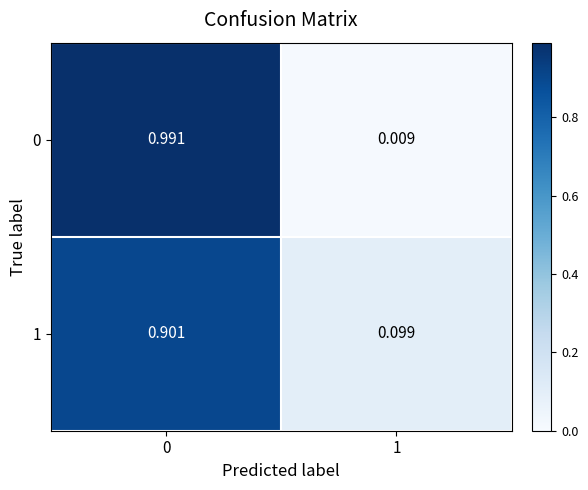

Is the value of 1 at 1 greater than the value of 0 at 0?

No